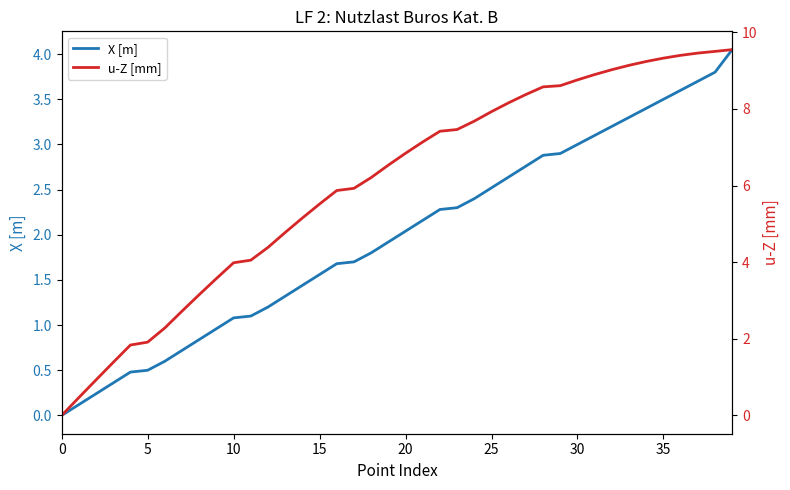

True or false: u-Z [mm] and X [m] intersect in this chart.

False